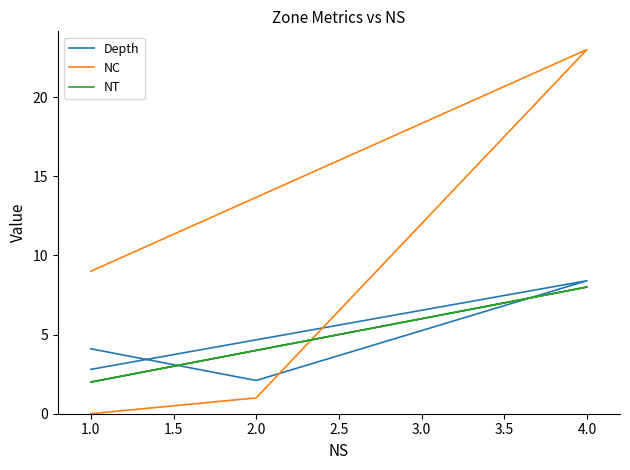

At which label does Depth first exceed 4?

4.0